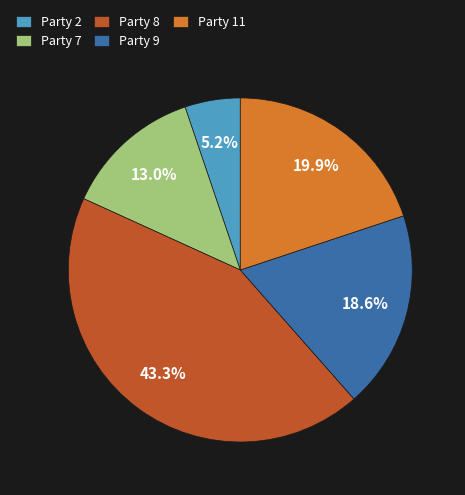

What is the largest slice in the pie chart?

Party 8